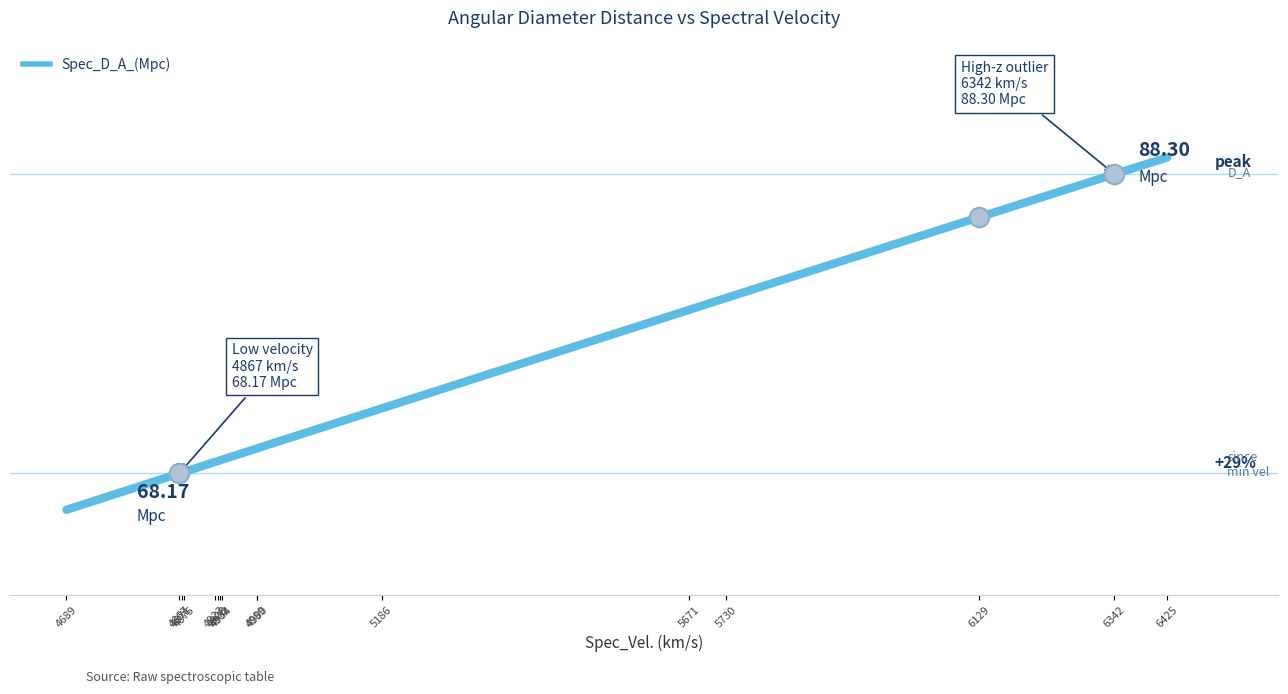

Approximately how many times larger is the value at 5671 compared to 4923?

1.1